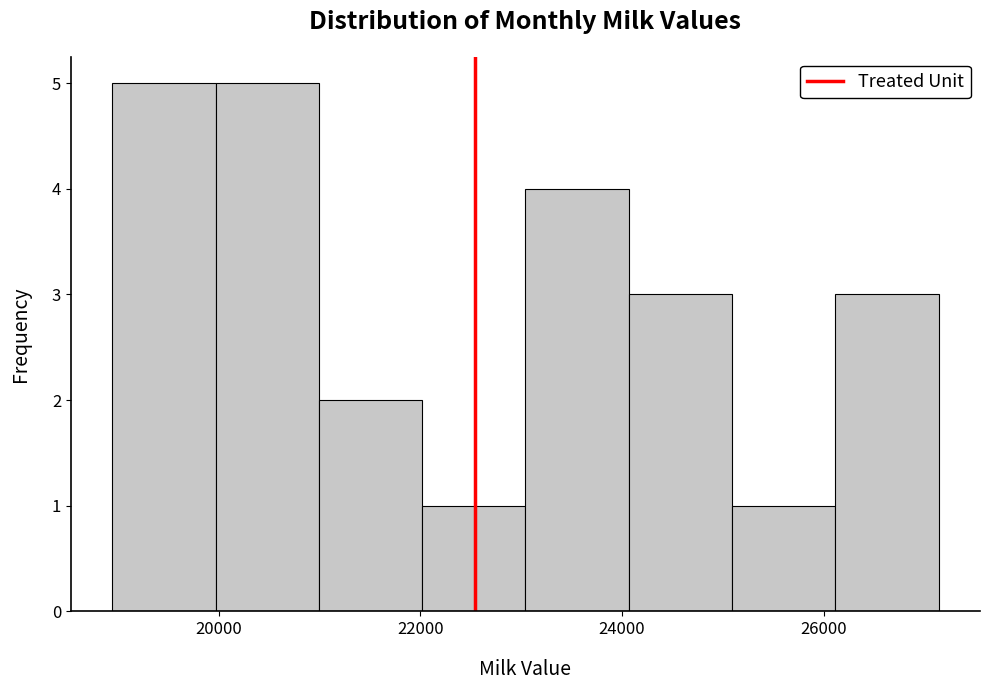

Reading left to right, transcribe this chart: for each bar, give the range it covers on the x-axis and its height. Neither the bar edges nor the heights are printed on the chart, so give them approximately, as read against the axes.

19000 to 20000: 5
20000 to 21000: 5
21000 to 22000: 2
22000 to 23000: 1
23000 to 24000: 4
24000 to 25000: 3
25000 to 26200: 1
26200 to 27200: 3